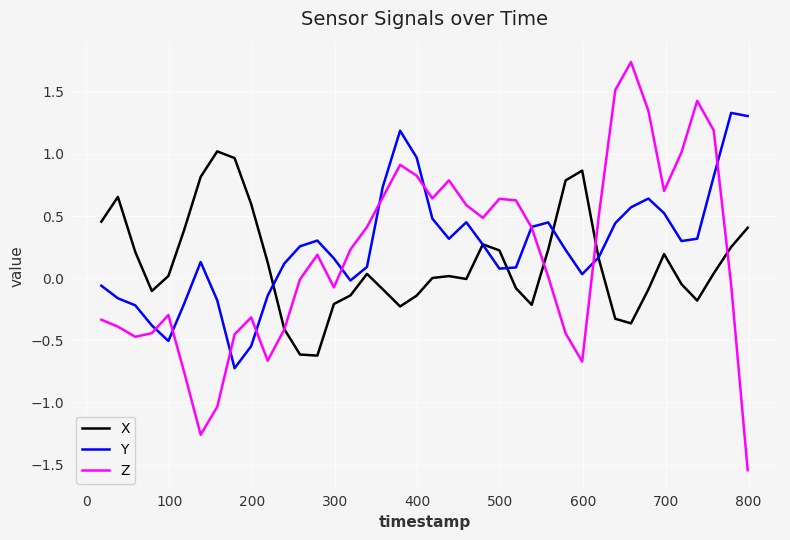

List the series in order of their peak value, lowest first.

X, Y, Z